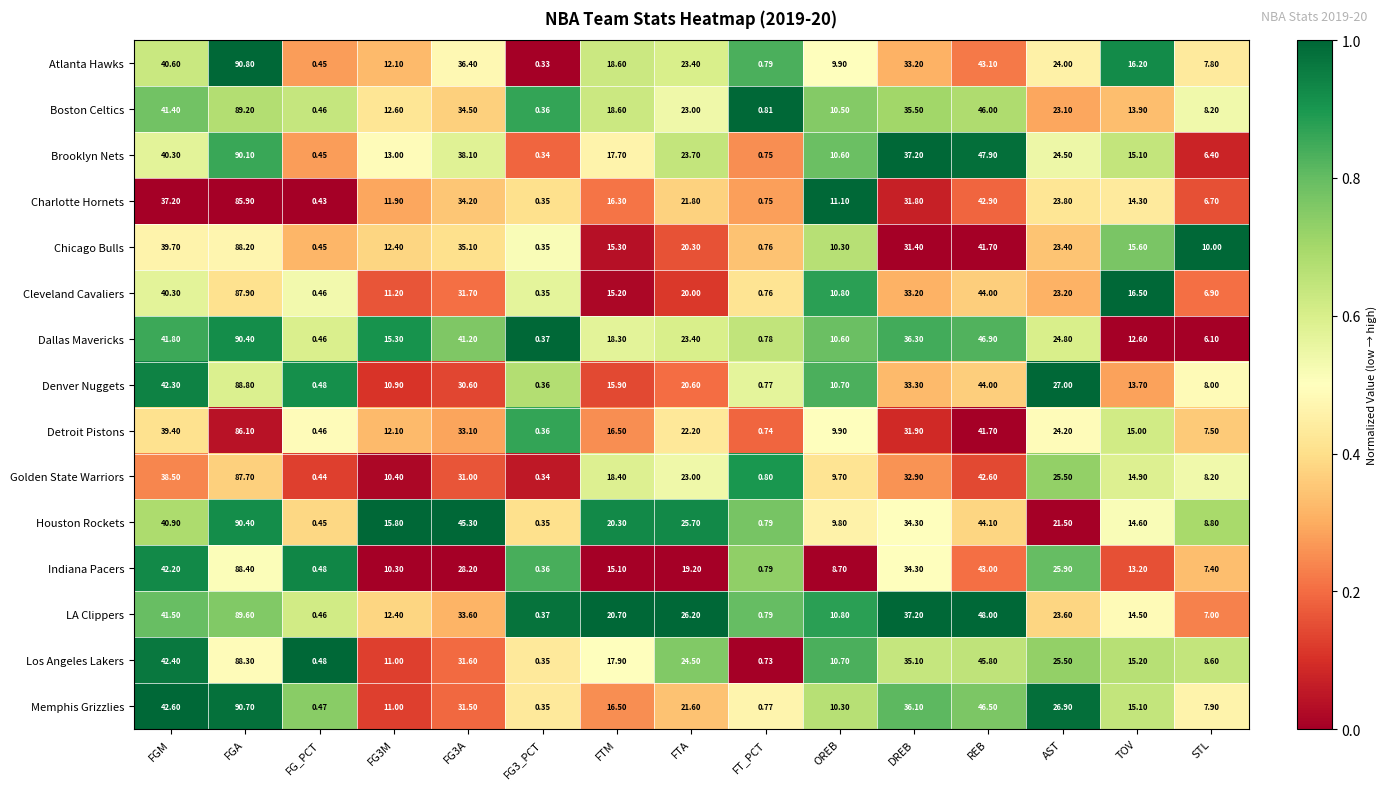

Rank the series at FG3A from highest to lowest value.

Houston Rockets, Dallas Mavericks, Brooklyn Nets, Atlanta Hawks, Chicago Bulls, Boston Celtics, Charlotte Hornets, LA Clippers, Detroit Pistons, Cleveland Cavaliers, Los Angeles Lakers, Memphis Grizzlies, Golden State Warriors, Denver Nuggets, Indiana Pacers